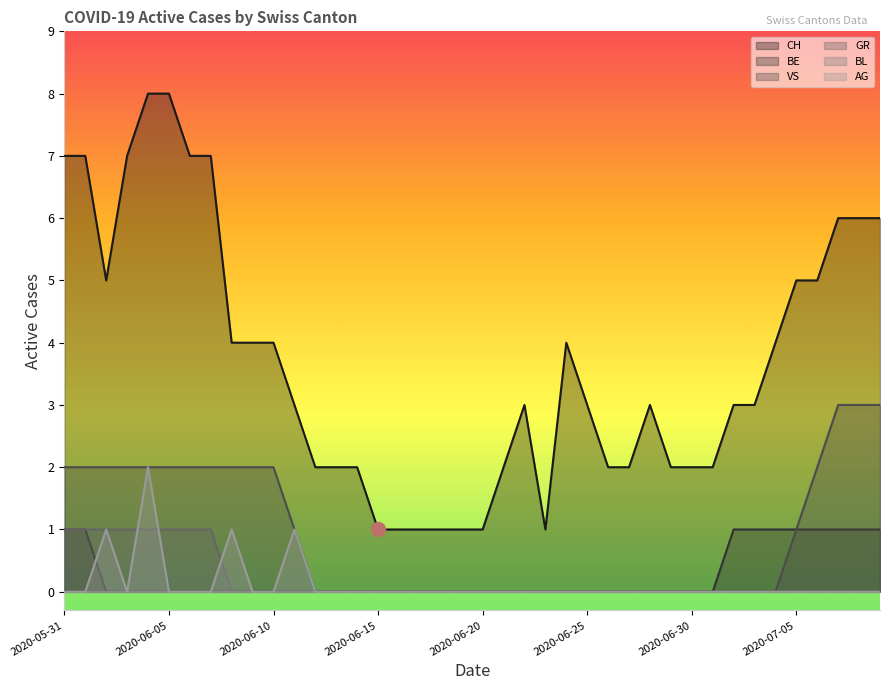

Which category has the lowest value in the GR series?

2020-06-08